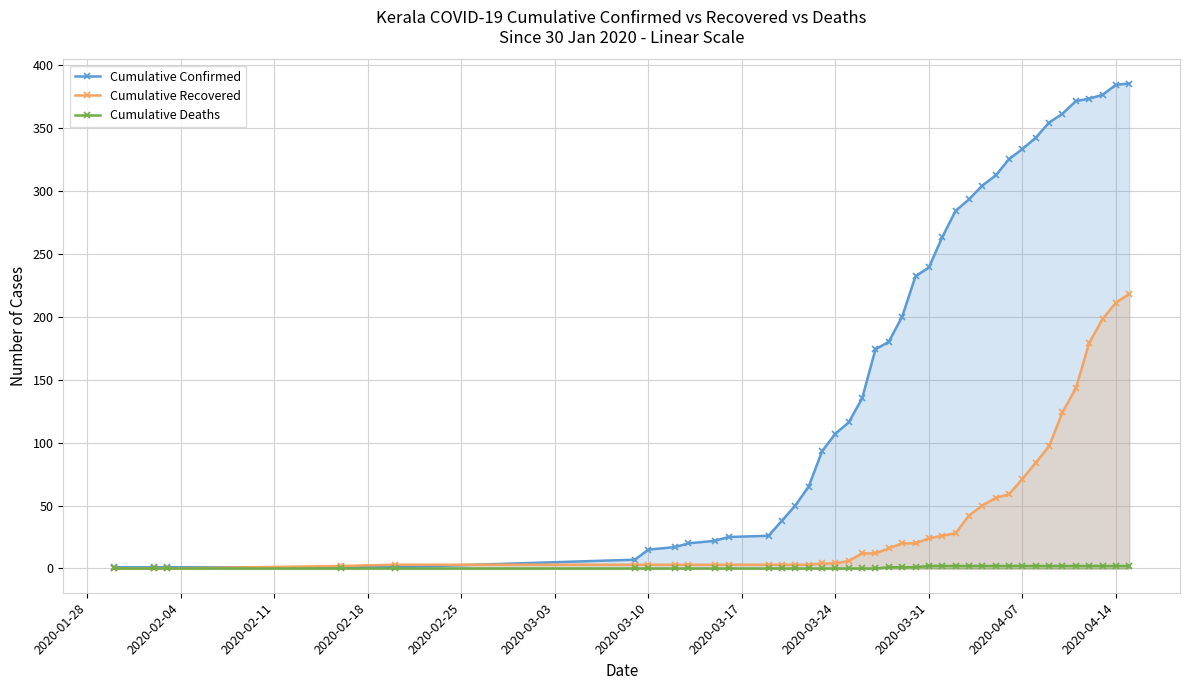

The value of Cumulative Recovered at 2020-04-07 is 71. True or false?

True